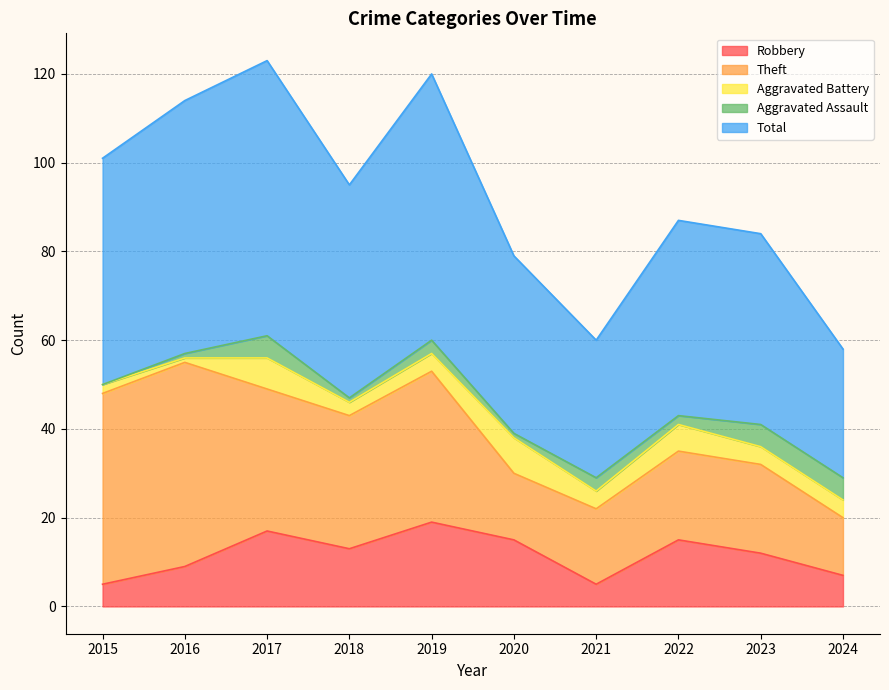

What is the difference between the second highest and minimum values in the Total series?

31